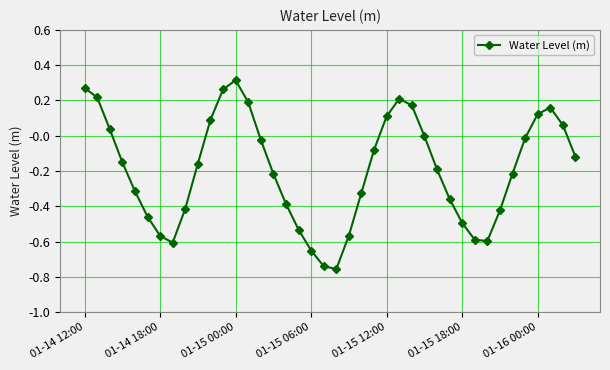

What is the sum of all values?

-7.7